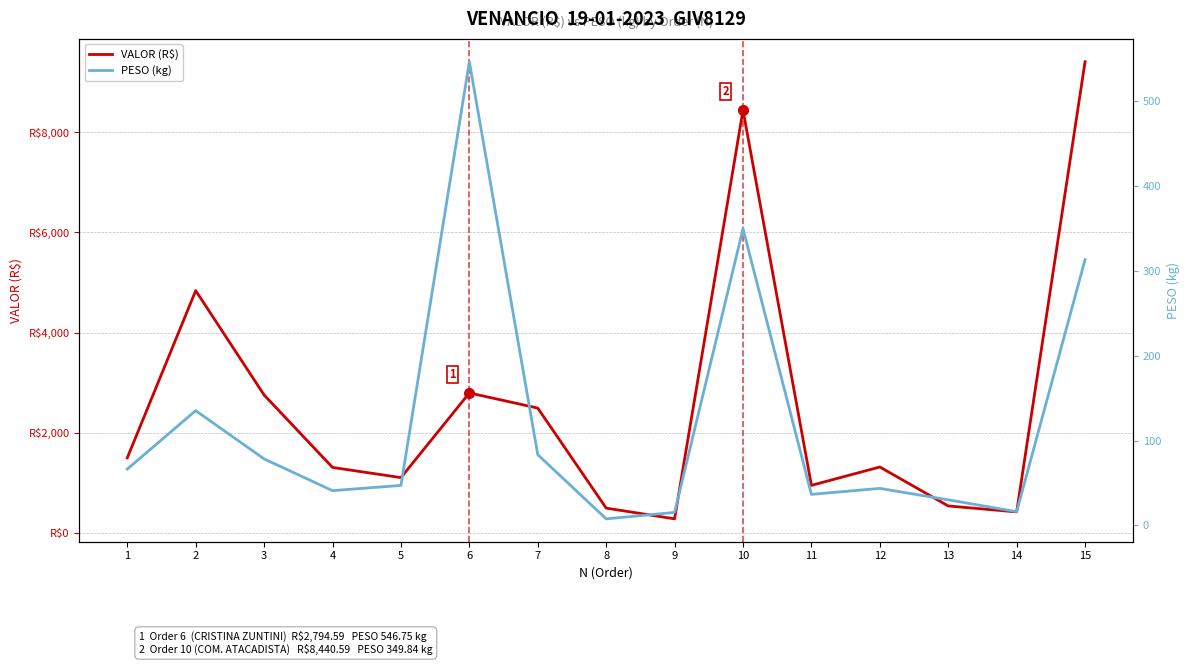

True or false: PESO (kg) and VALOR (R$) intersect in this chart.

False